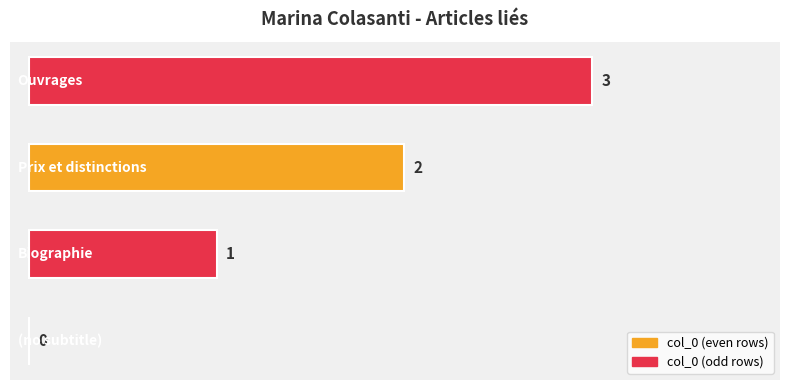

True or false: the data shows 2 at Prix et distinctions.

True